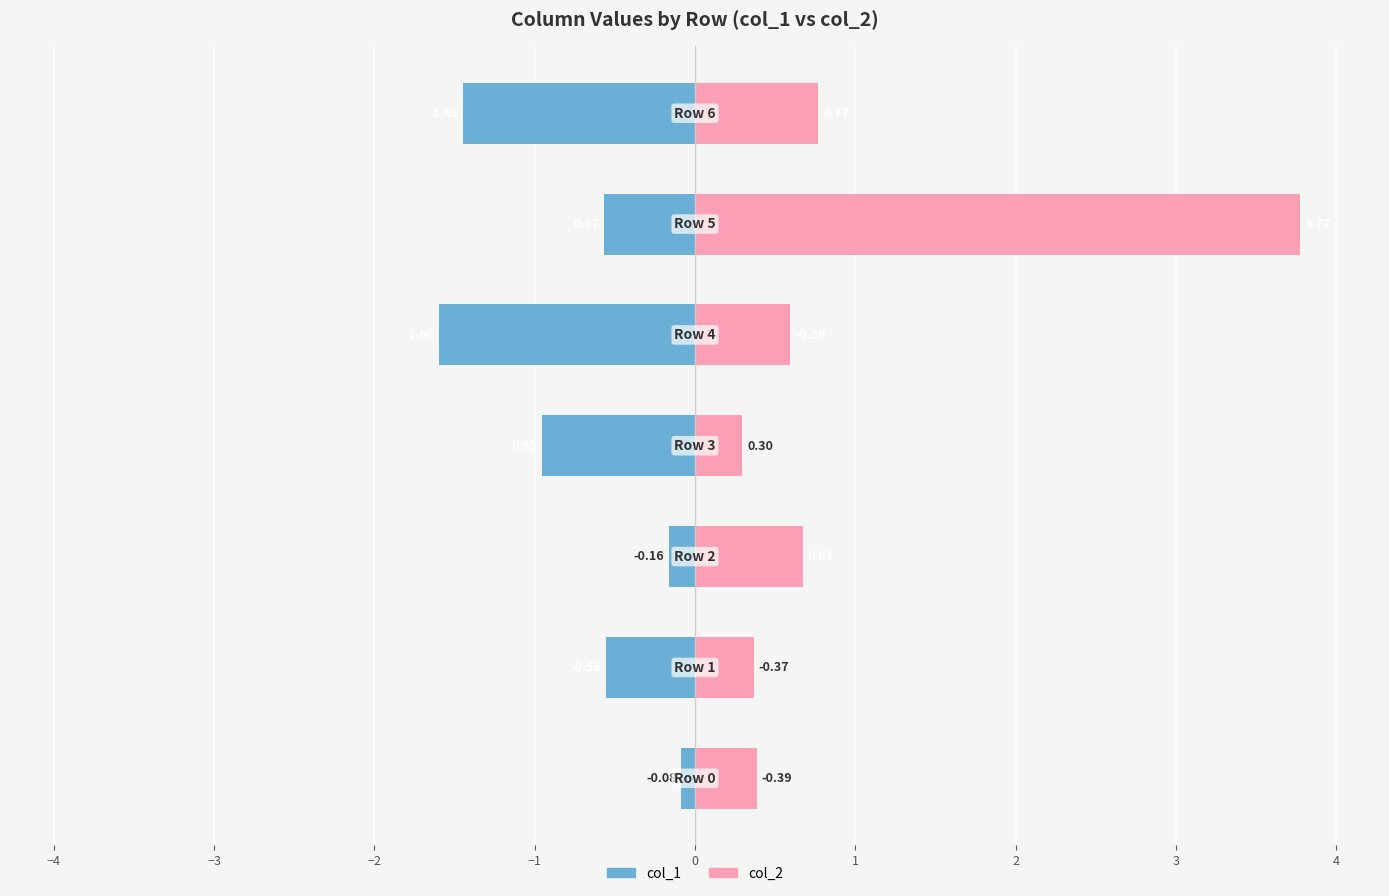

What is the average value of the col_2 series?

1.0